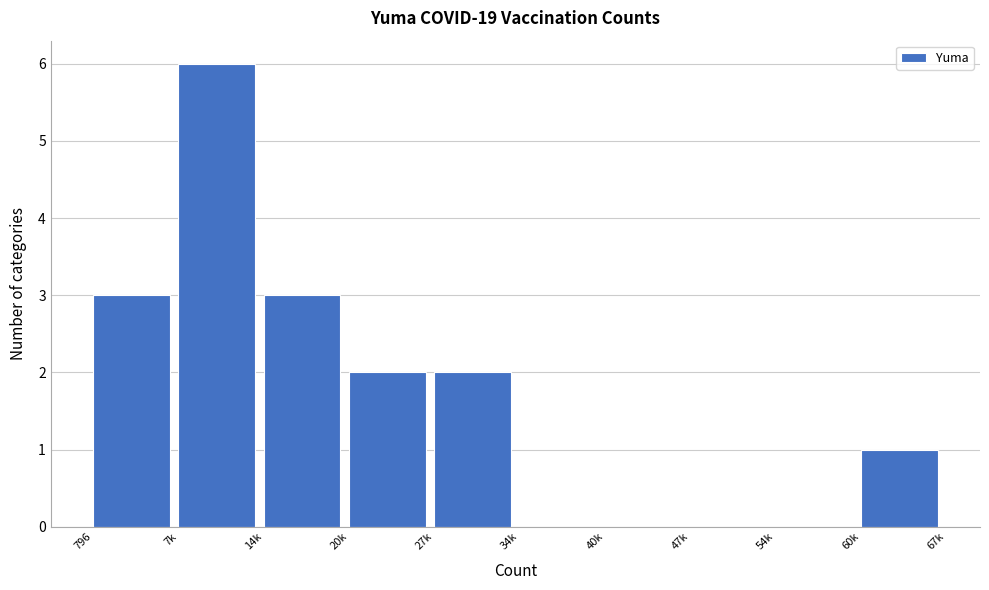

Reading left to right, list all the values displayed in this chart.

796=3	7k=6	14k=3	20k=2	27k=2	34k=0	40k=0	47k=0	54k=0	60k=1